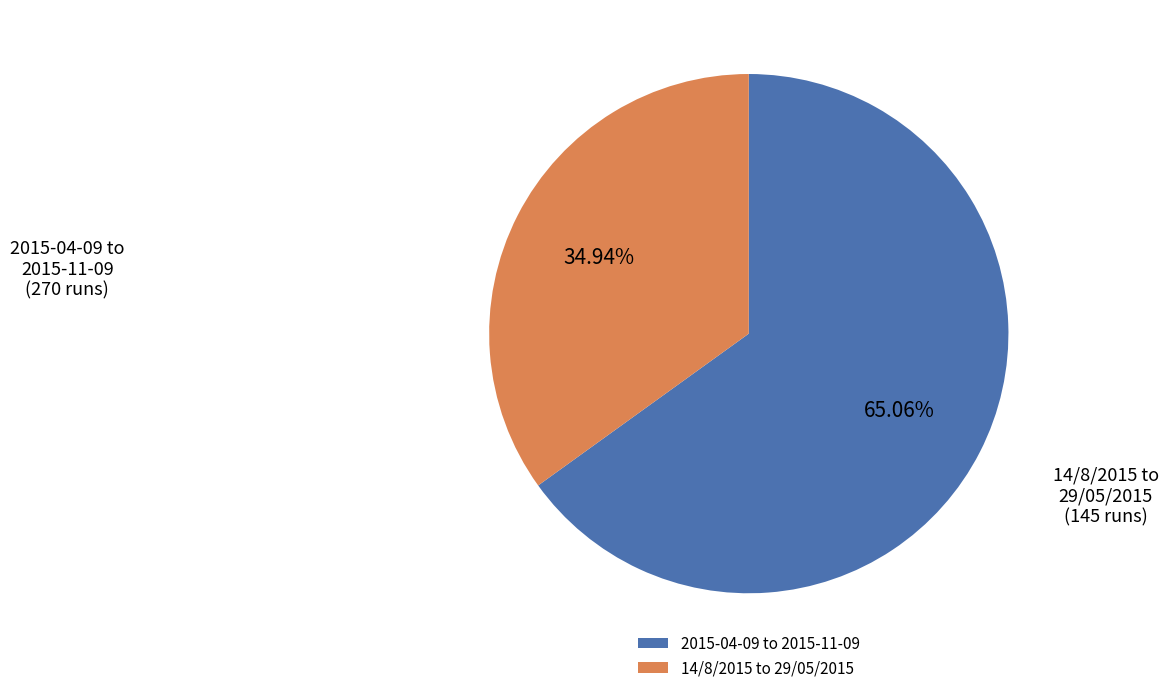

Is the sum of 14/8/2015 to 29/05/2015 and 2015-04-09 to 2015-11-09 greater than half?

Yes